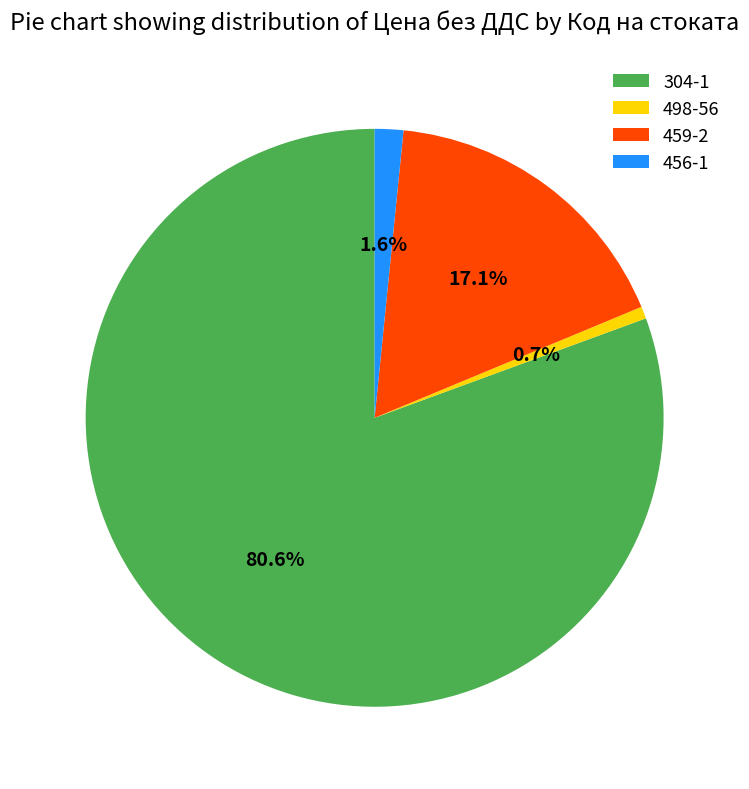

Combined, what portion of the pie is 456-1 and 498-56?

2.3%